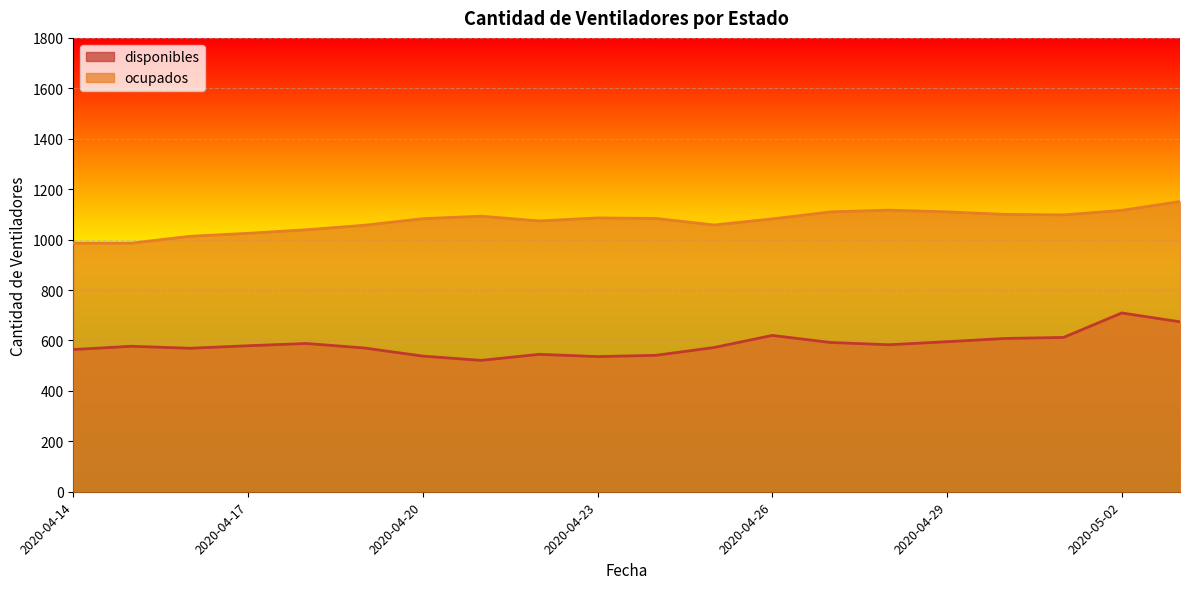

Reading left to right, what are all the values shown in this chart?

disponibles: 564	577	569	579	588	570	538	521	545	536	541	572	620	592	583	595	608	612	709	674
ocupados: 986	986	1013	1025	1039	1057	1083	1093	1074	1086	1084	1058	1082	1110	1117	1110	1100	1098	1116	1151